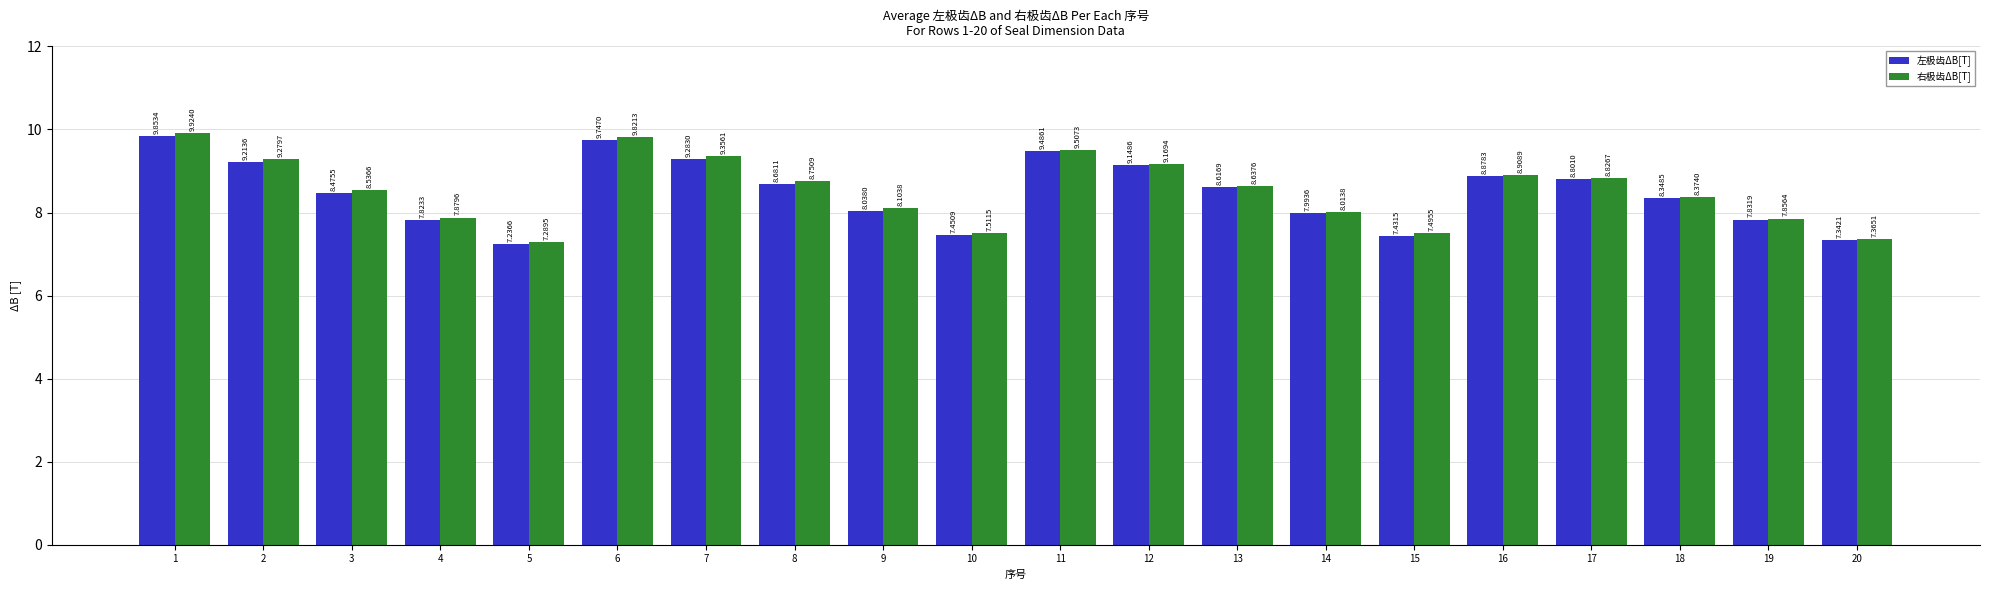

Rank the categories by 右极齿ΔB[T] value from lowest to highest.

5, 20, 15, 10, 19, 4, 14, 9, 18, 3, 13, 8, 17, 16, 12, 2, 7, 11, 6, 1